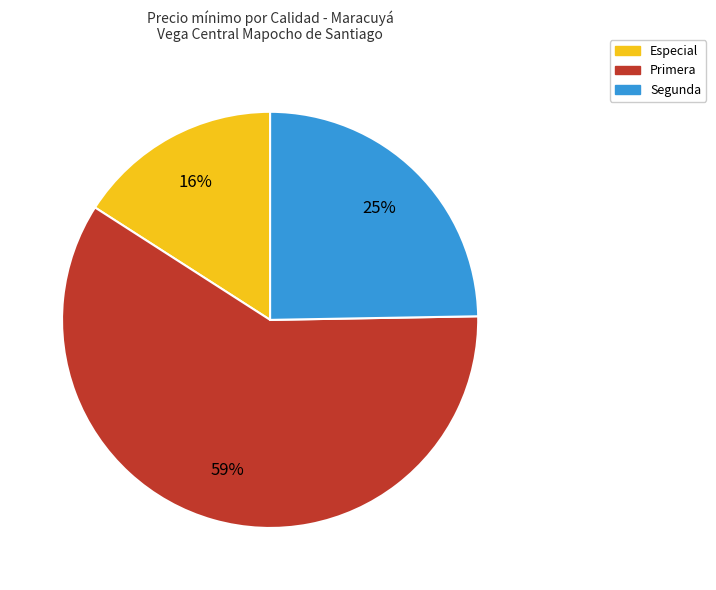

Rank the categories by value from highest to lowest.

Primera, Segunda, Especial